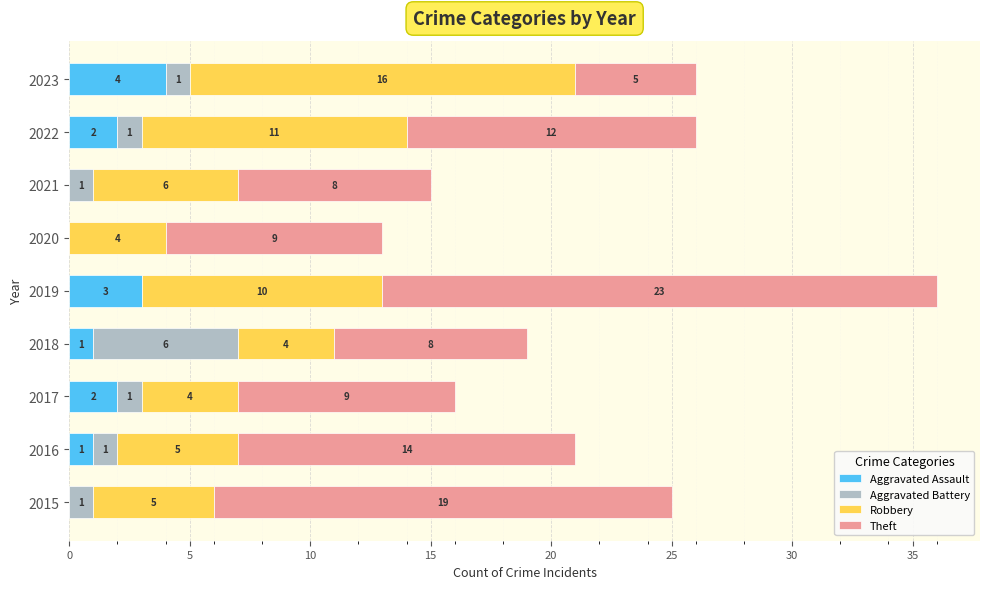

What are all the series names shown in the legend?

Aggravated Assault, Aggravated Battery, Robbery, Theft